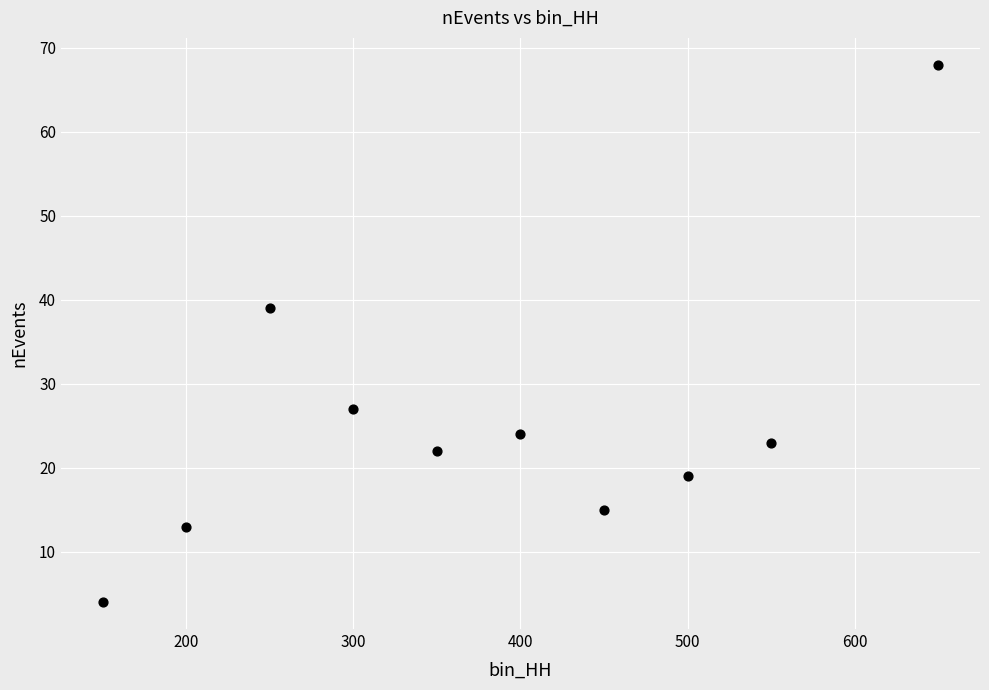

What Y value in the scatter plot is closest to 36?

39